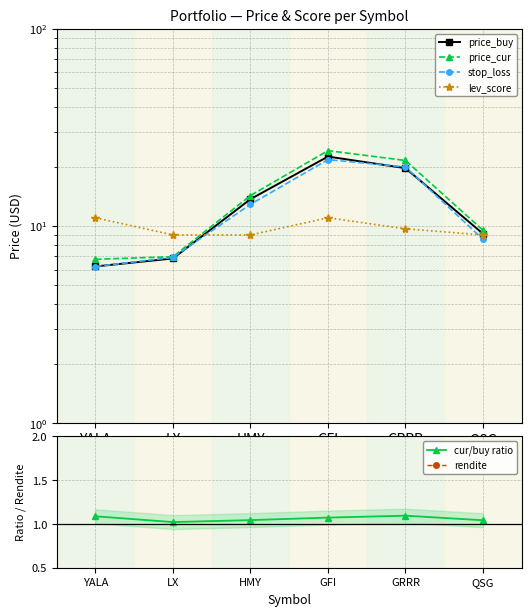

The cur/buy ratio series shows 0.5 at QSG. True or false?

False